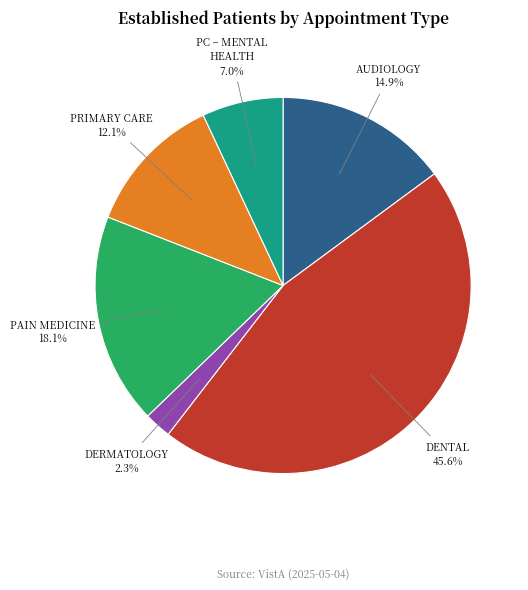

Rank the categories by value from highest to lowest.

DENTAL, PAIN MEDICINE, AUDIOLOGY, PRIMARY CARE, PC – MENTAL HEALTH, DERMATOLOGY